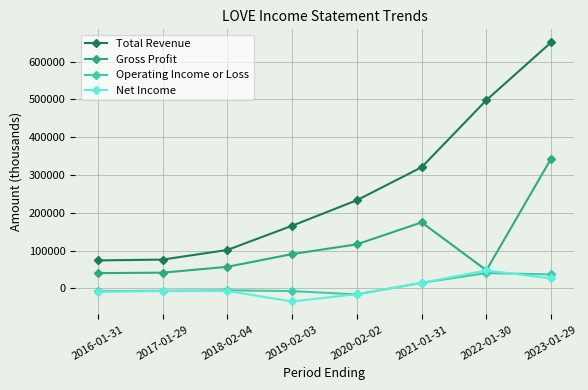

What is the sum of the Gross Profit values at 2019-02-03 and 2016-01-31?

131400